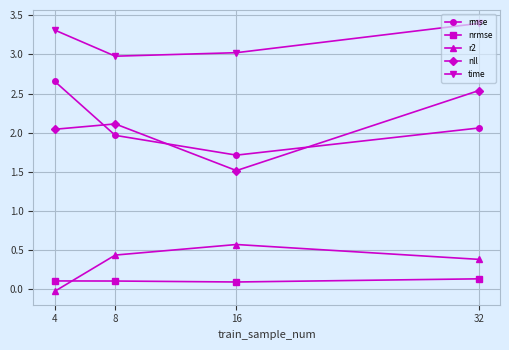

The nll series shows 2.1 at 8. True or false?

True